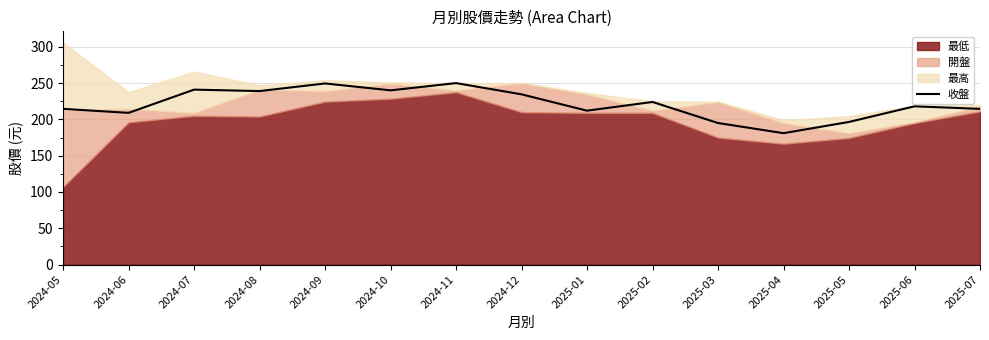

What is the label of the 4th point from the right?

2025-04